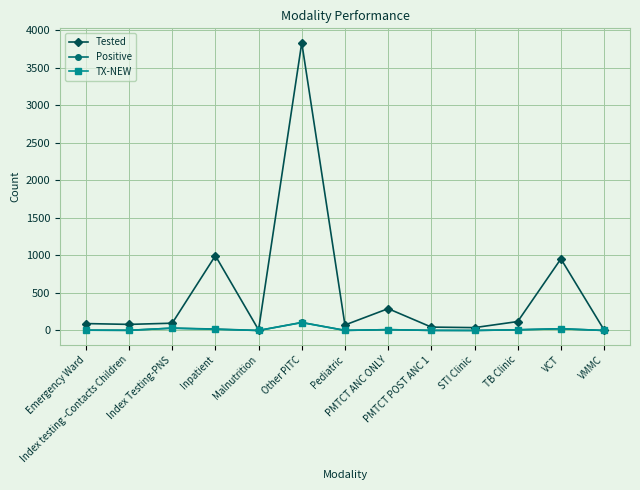

What is the maximum value shown in the chart?

3837